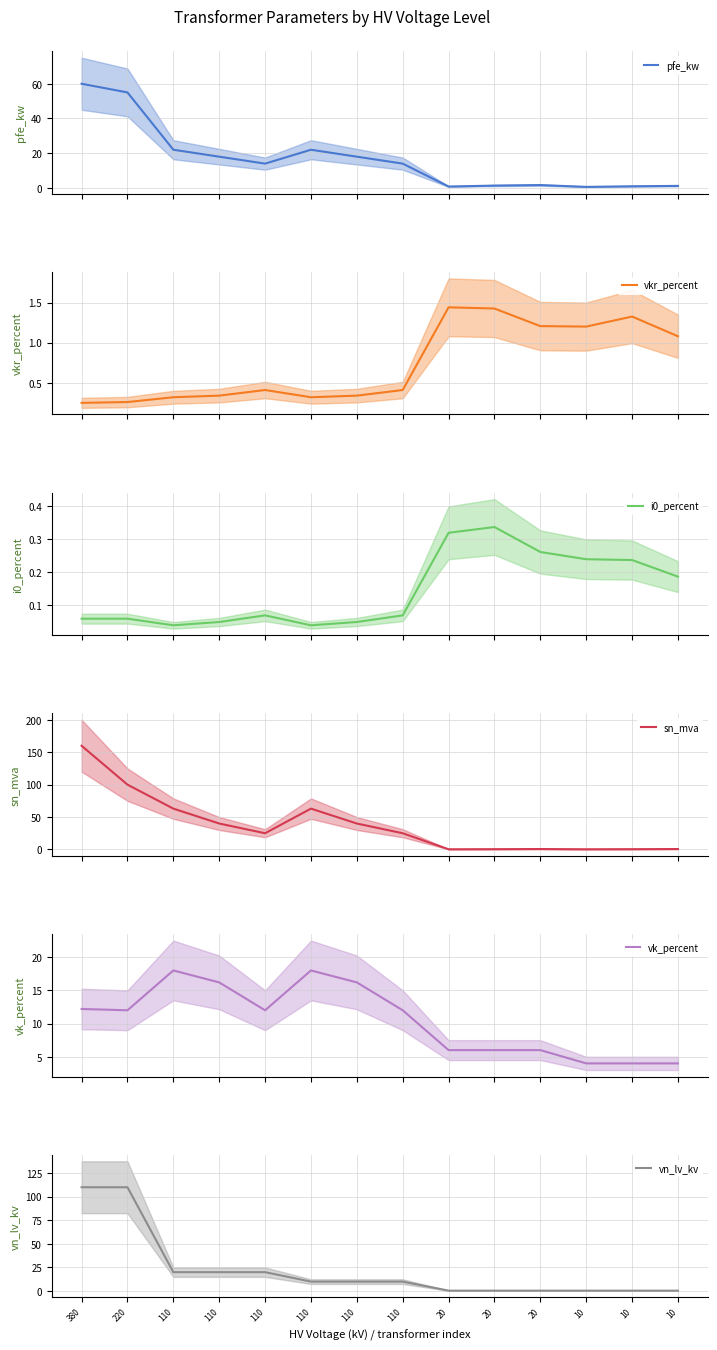

True or false: i0_percent and vk_percent cross at least once.

False